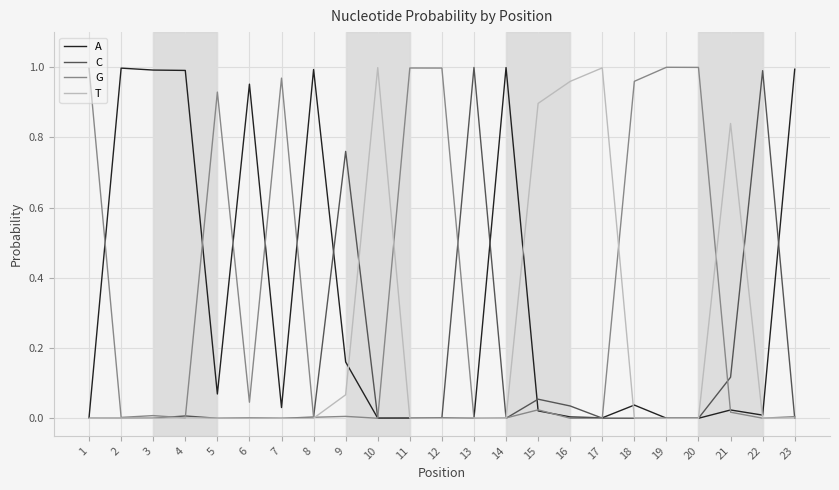

At how many categories does at least one series exceed 0?

23